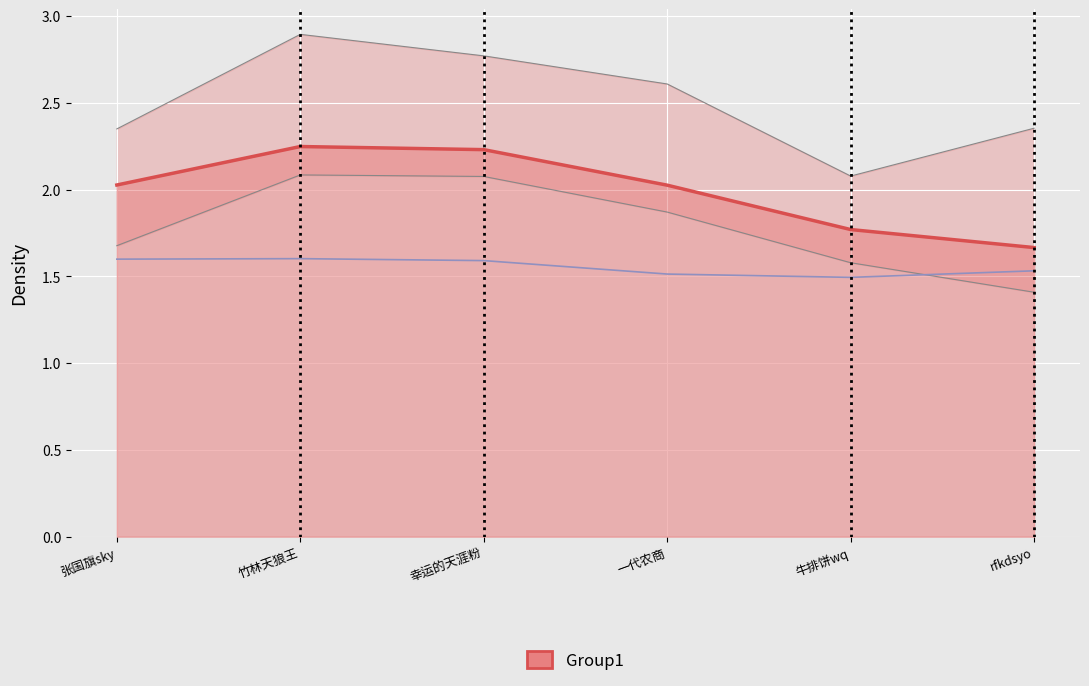

How many values are below 2?

2